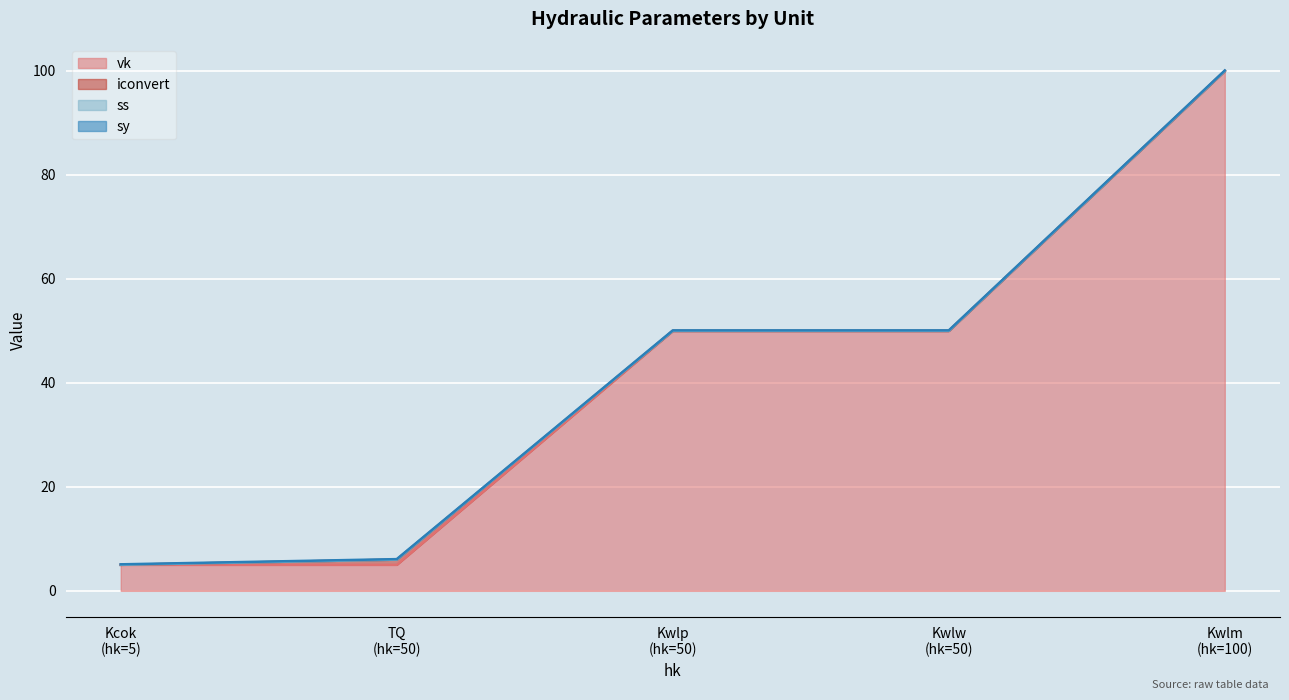

List the labels in order of ss value, largest first.

TQ, Kcok, Kwlp, Kwlw, Kwlm